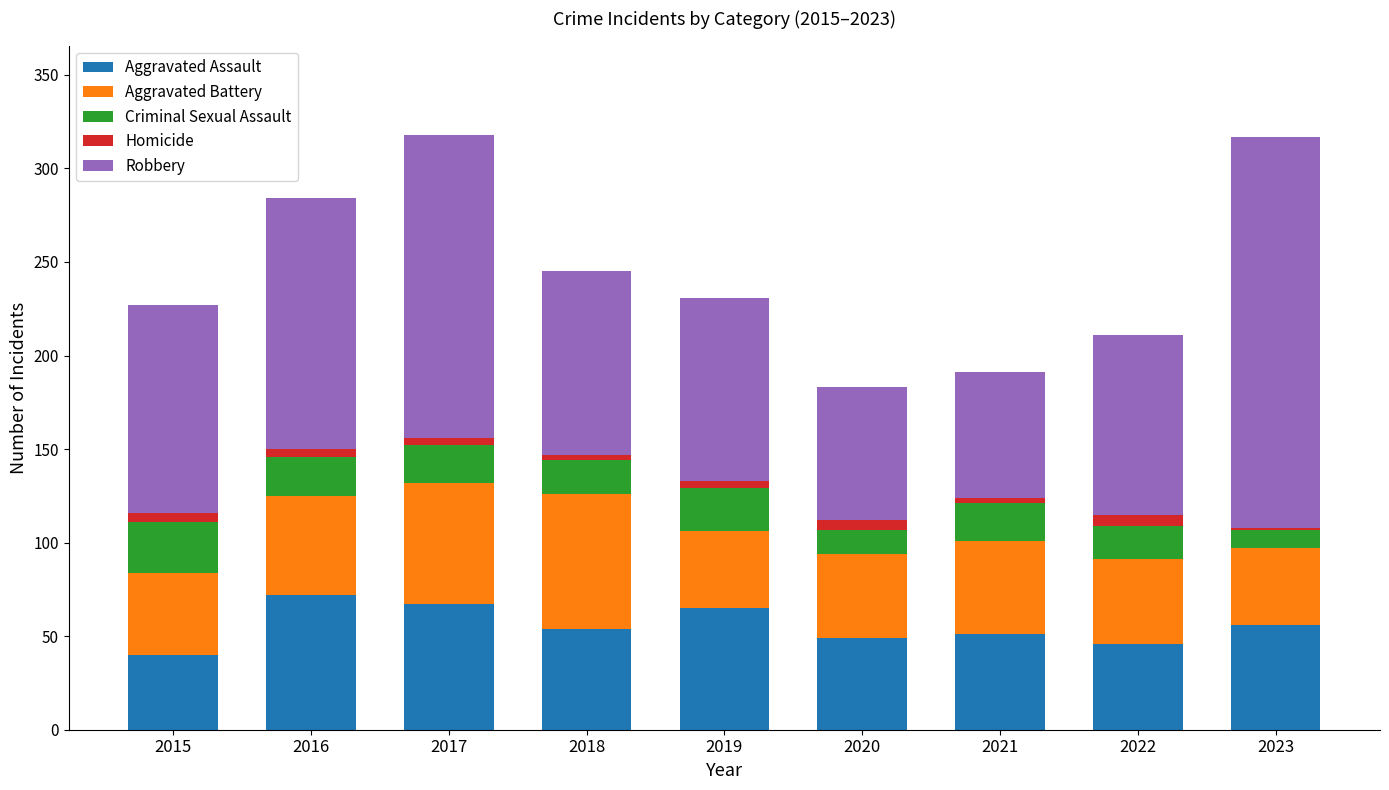

What is the total value across all series at 2021?

191